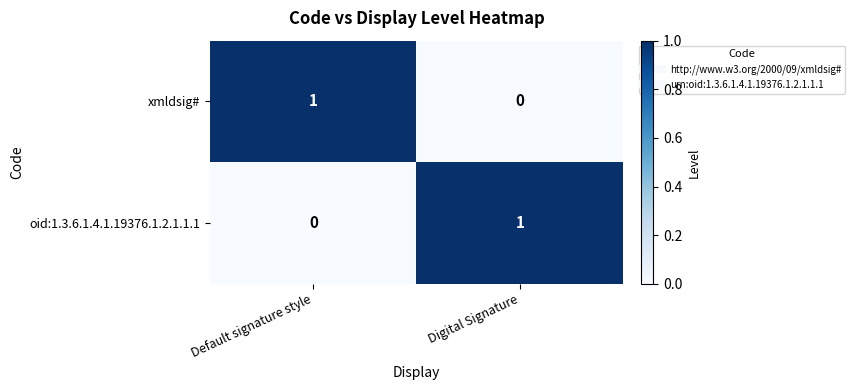

The value of xmldsig# at Digital Signature is 0. True or false?

True